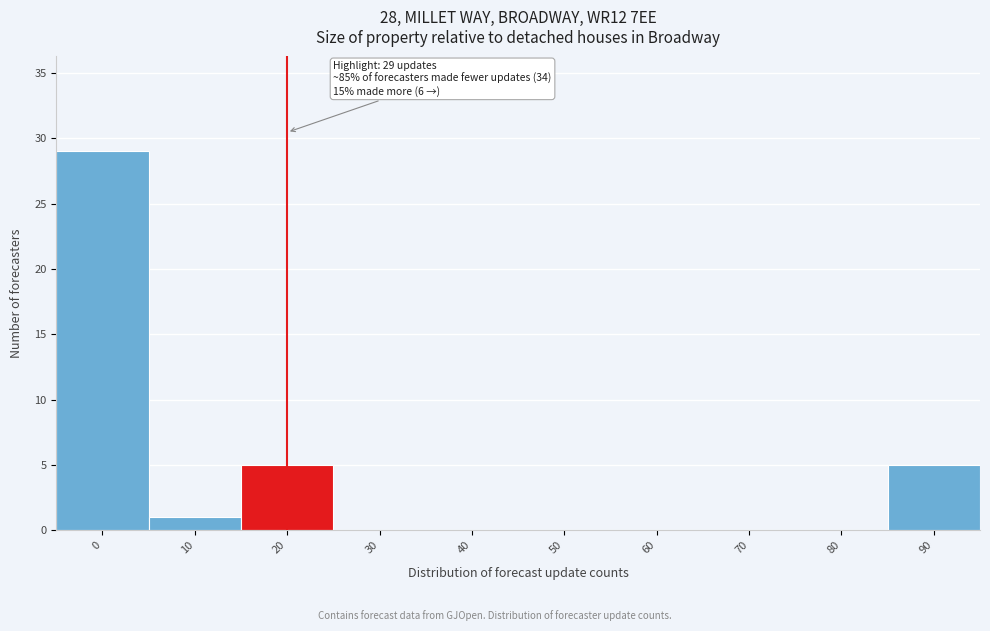

Reading left to right, transcribe all the data shown in this chart.

0=29	10=1	20=5	30=0	40=0	50=0	60=0	70=0	80=0	90=5